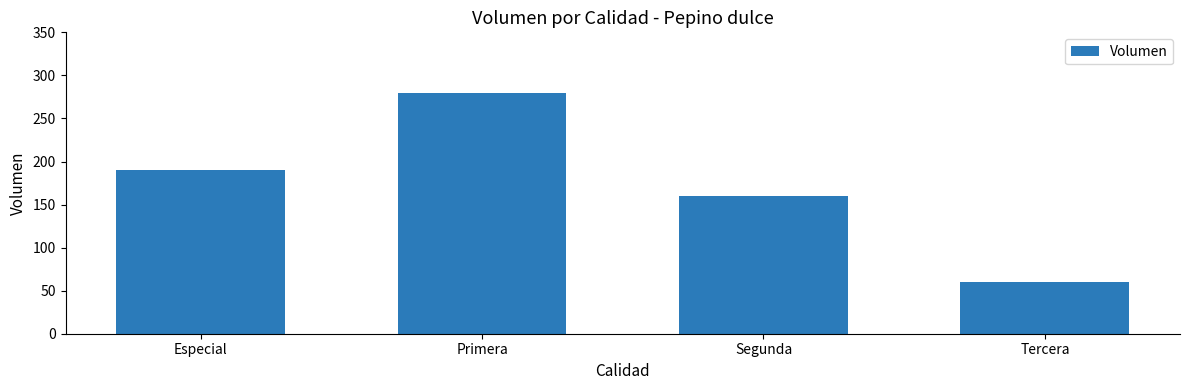

Reading left to right, transcribe all the data shown in this chart.

Especial=190	Primera=280	Segunda=160	Tercera=60